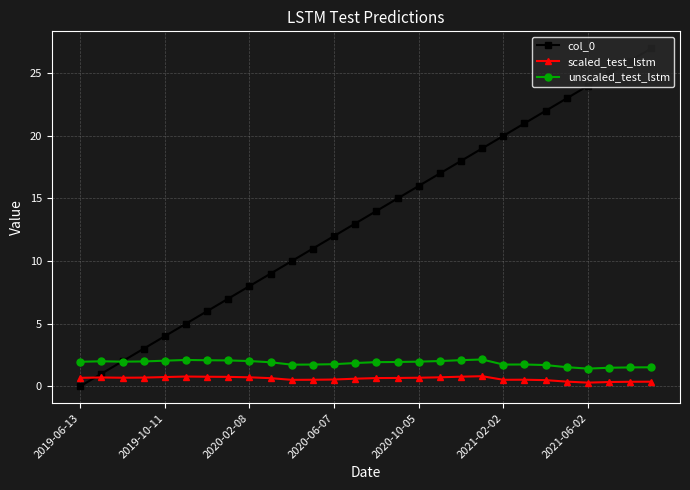

What is the maximum value for scaled_test_lstm?

0.8